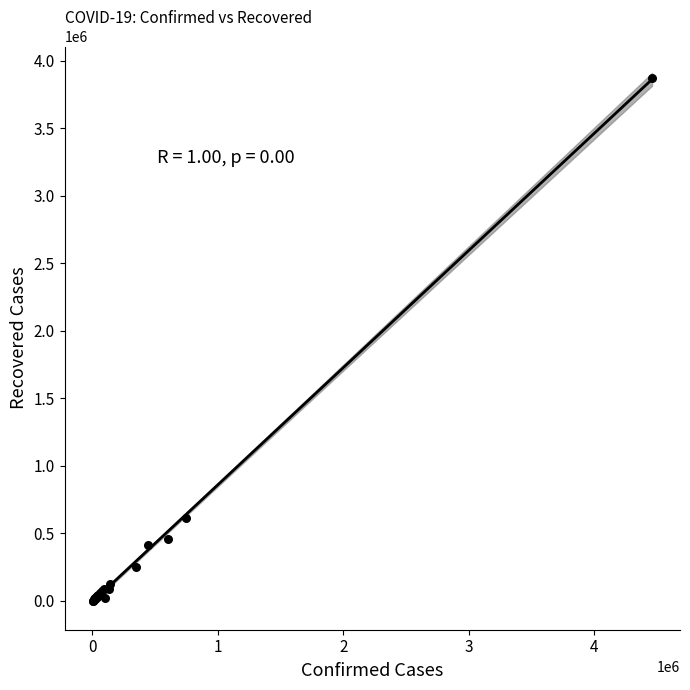

What Y value in the scatter plot is closest to 1937494?

615457